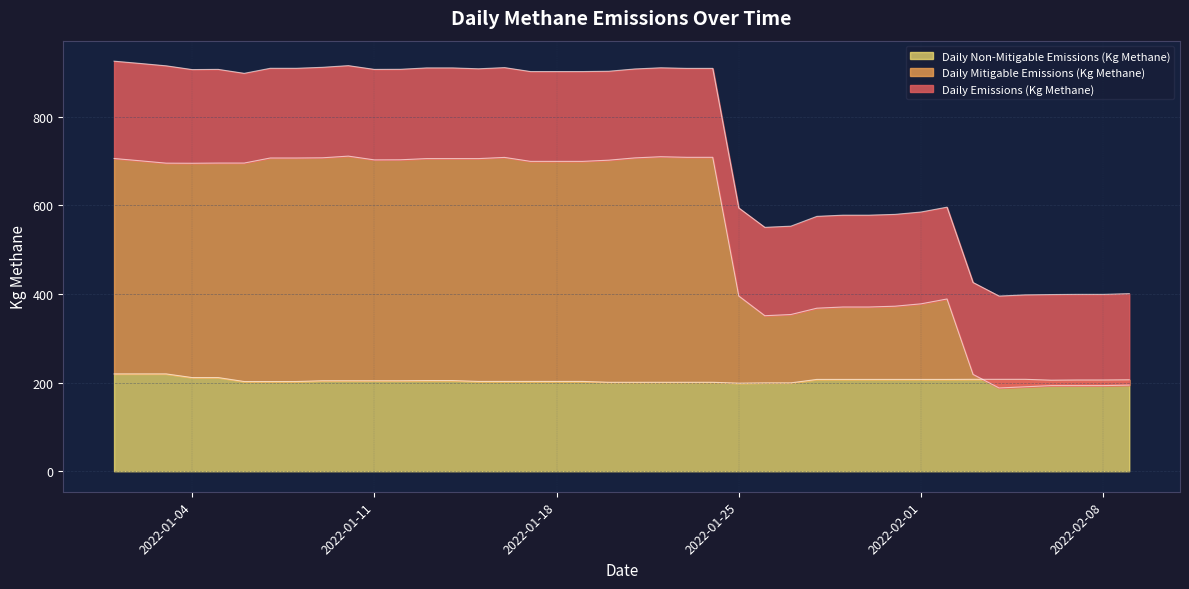

How many values in the Daily Mitigable Emissions (Kg Methane) series exceed 699?

20